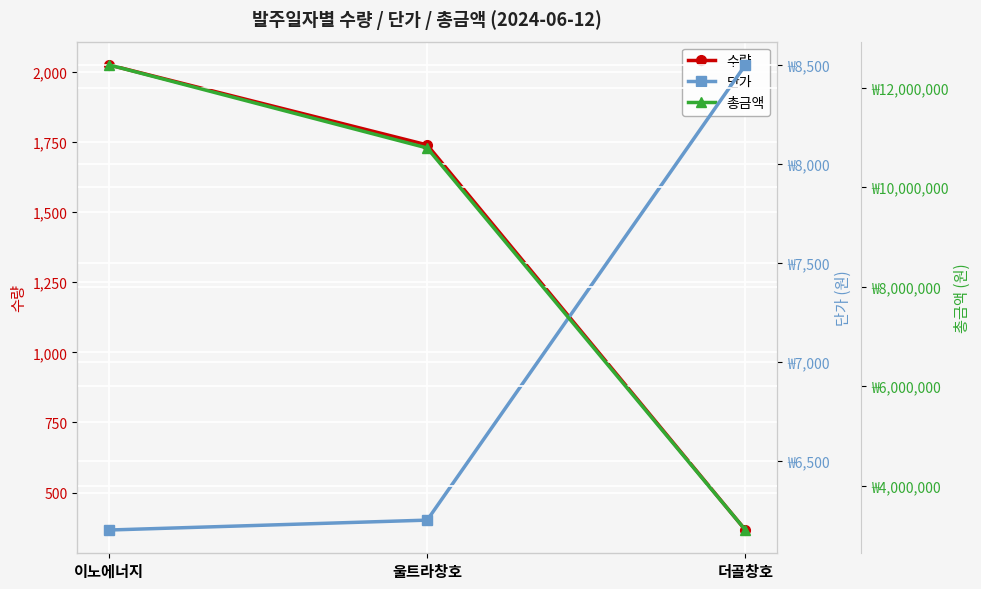

Which category has the lowest value in the 수량 series?

더골창호